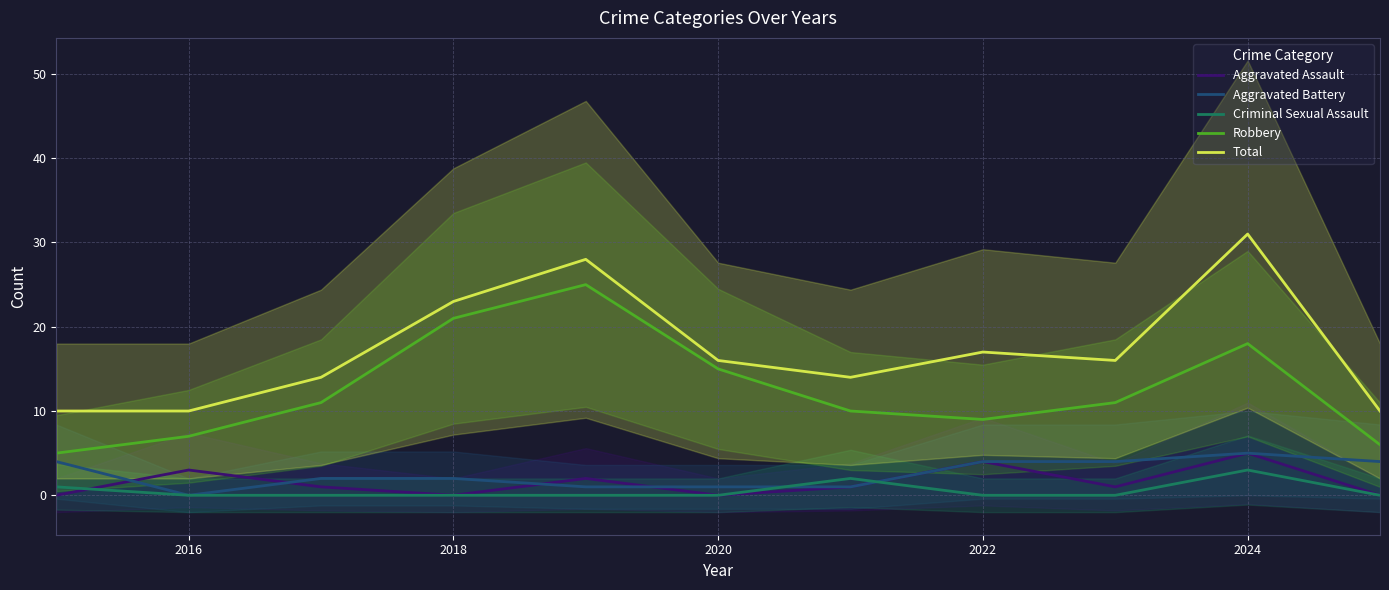

How many positive values does the Aggravated Assault series have?

7